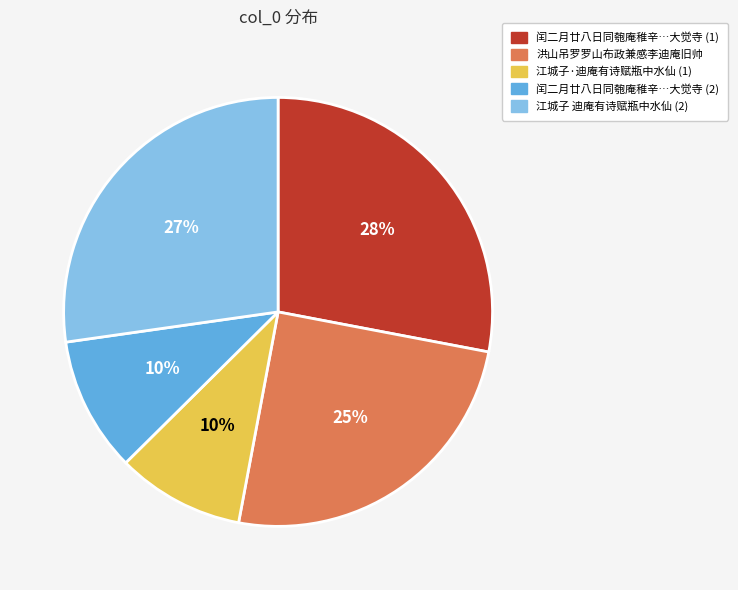

True or false: 闰二月廿八日同匏庵稚辛…大觉寺 (1) accounts for 34% of the total.

False